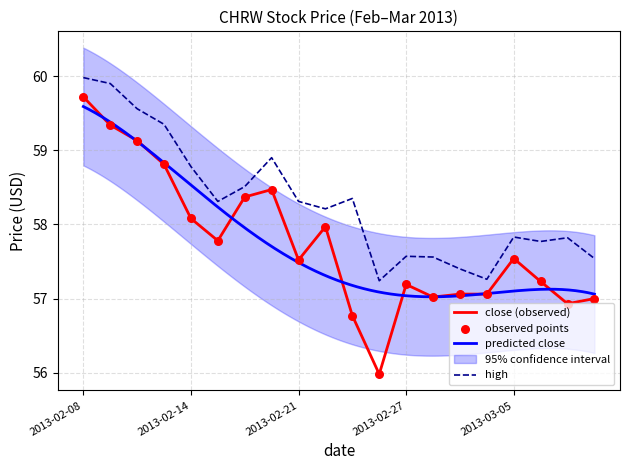

What is the total value across all series at 2013-03-07?

114.8